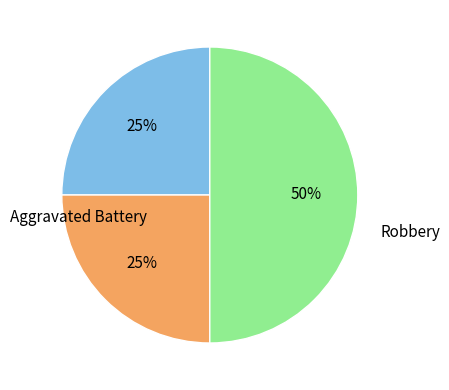

To the nearest percent, what is the difference between the largest and smallest slice percentages?

25%